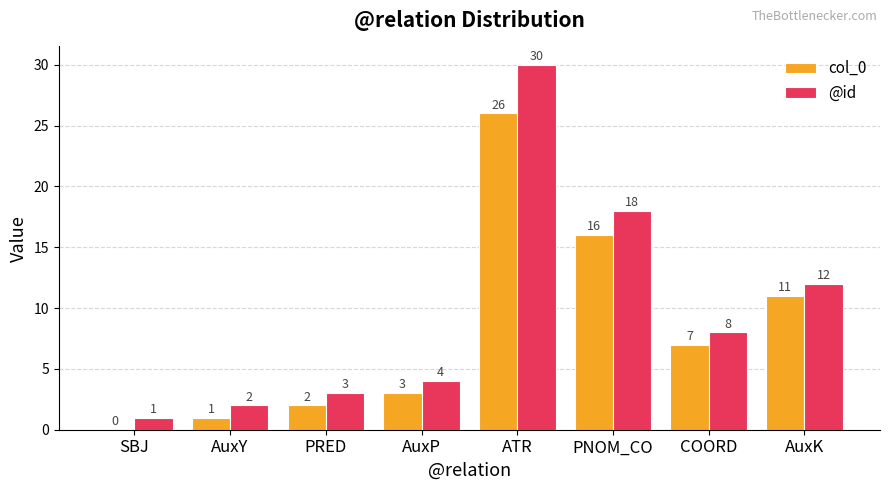

Which series has the largest total across all categories?

@id